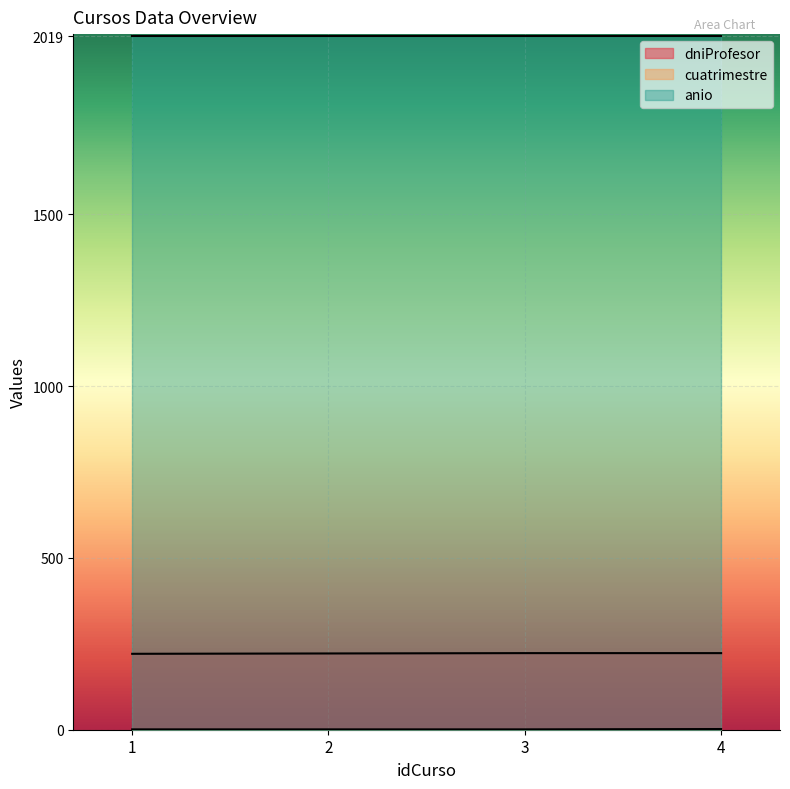

What is the value of the dniProfesor point at the 4th from the left?

223